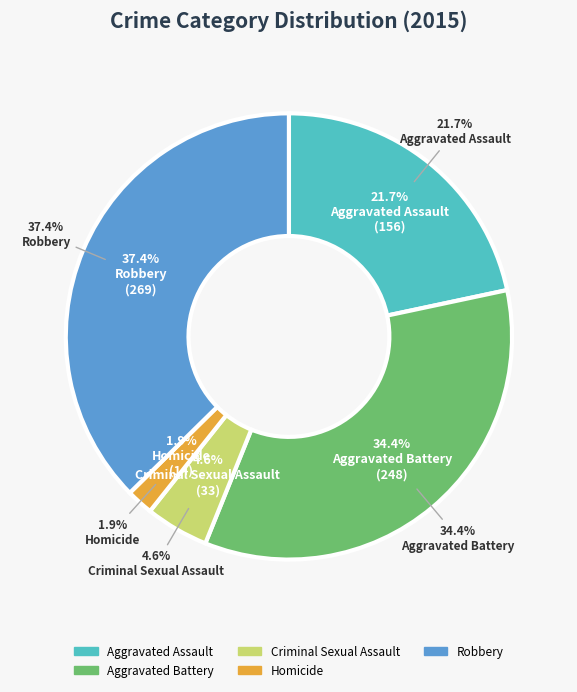

How many segments does this pie chart have?

5